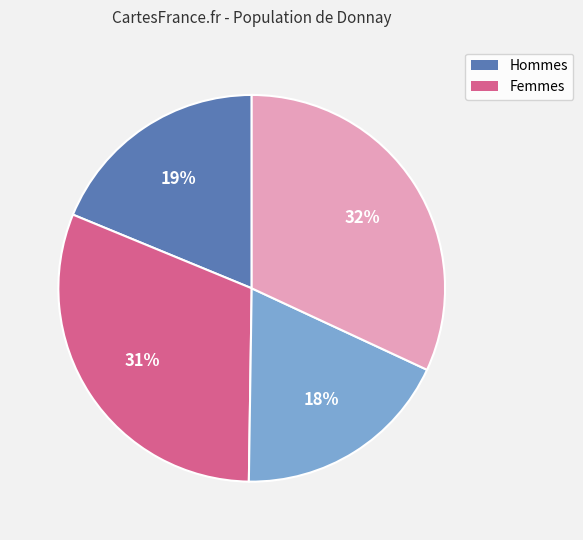

Does any single category account for the majority?

No